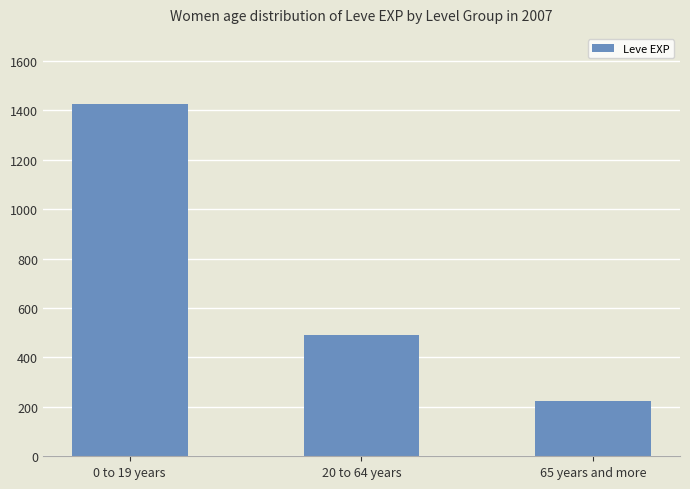

What is the sum of the values at 20 to 64 years and 0 to 19 years?

1916